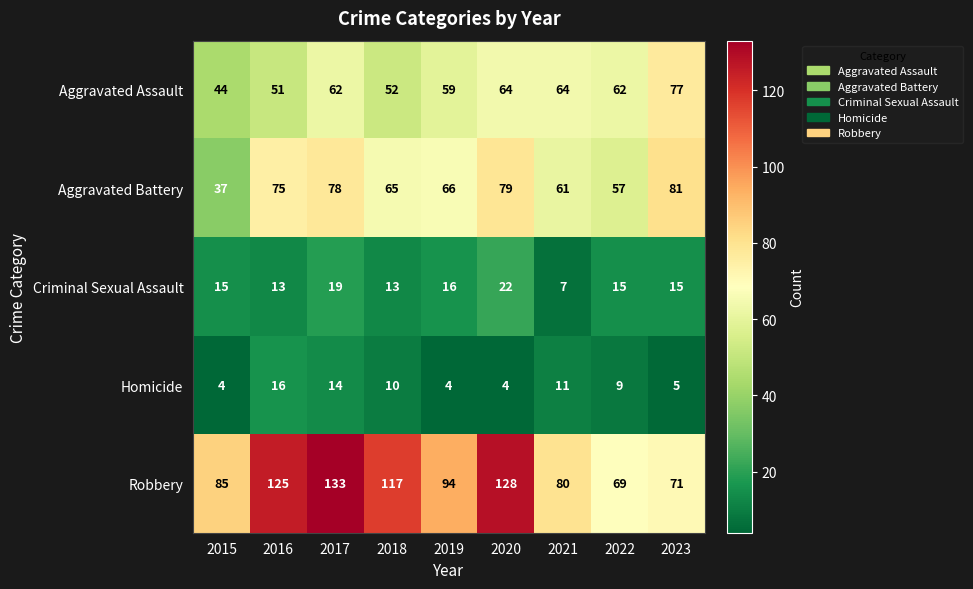

What is the minimum value shown in the chart?

4